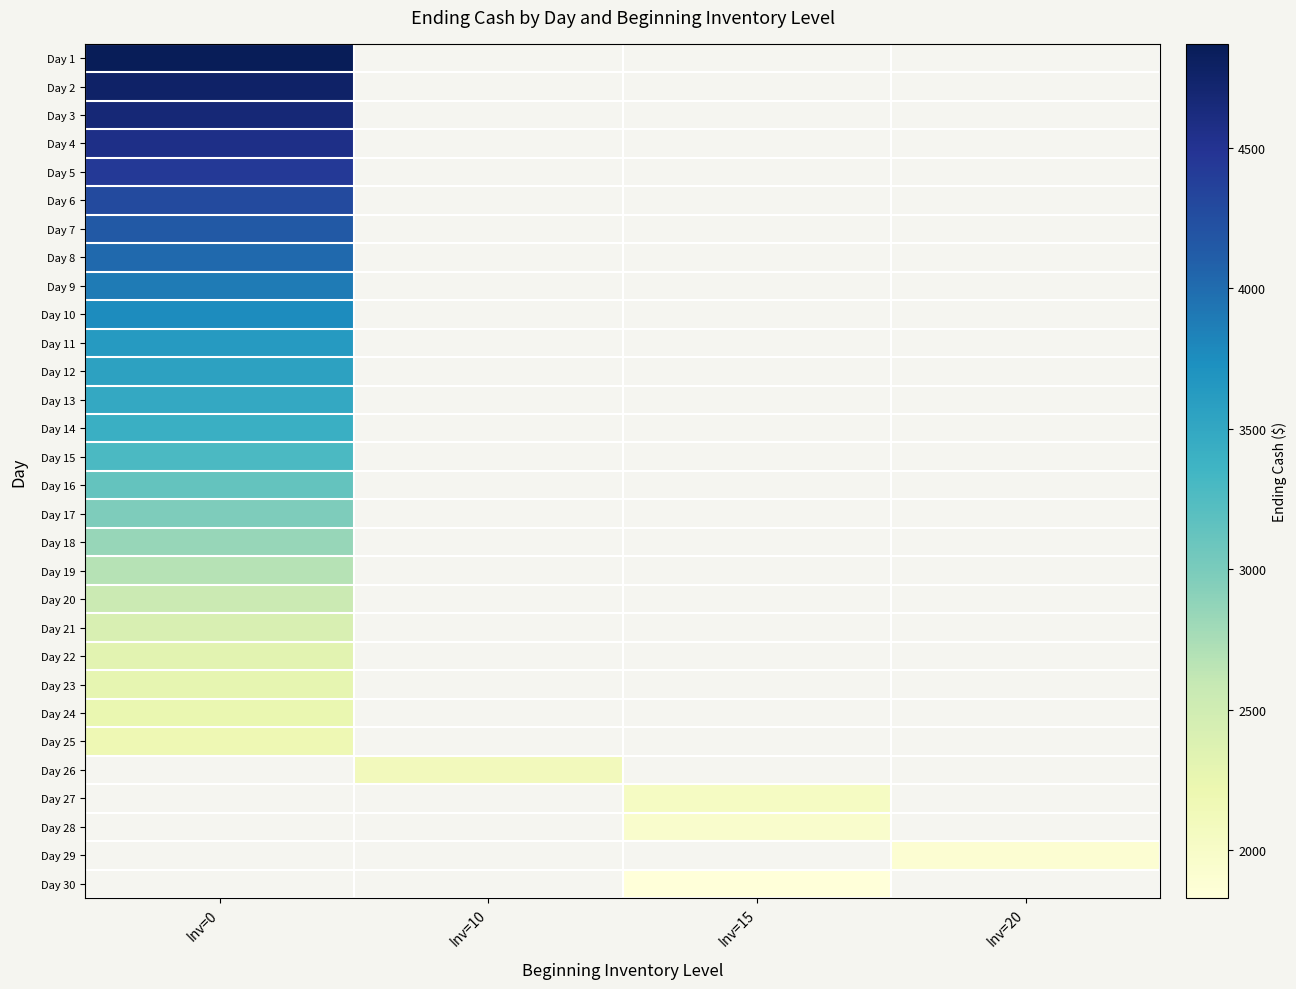

The Day 12 series shows 3560.0 at Inv=0. True or false?

True